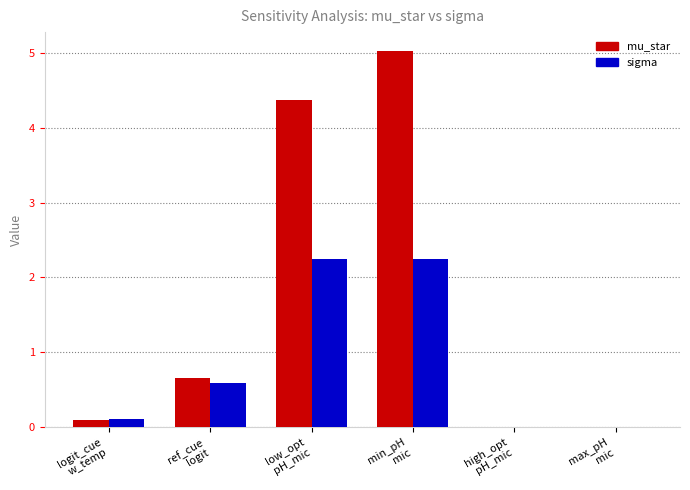

Is the value of mu_star at min_pH
mic greater than the value of sigma at min_pH
mic?

Yes